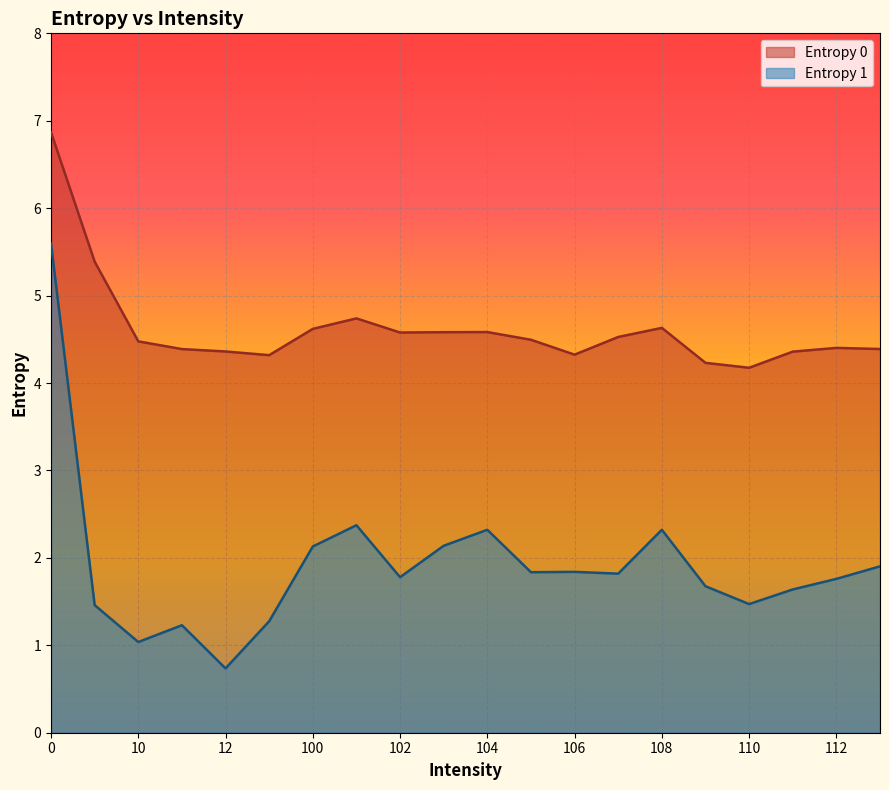

Does the chart display data point markers on the line(s)?

No